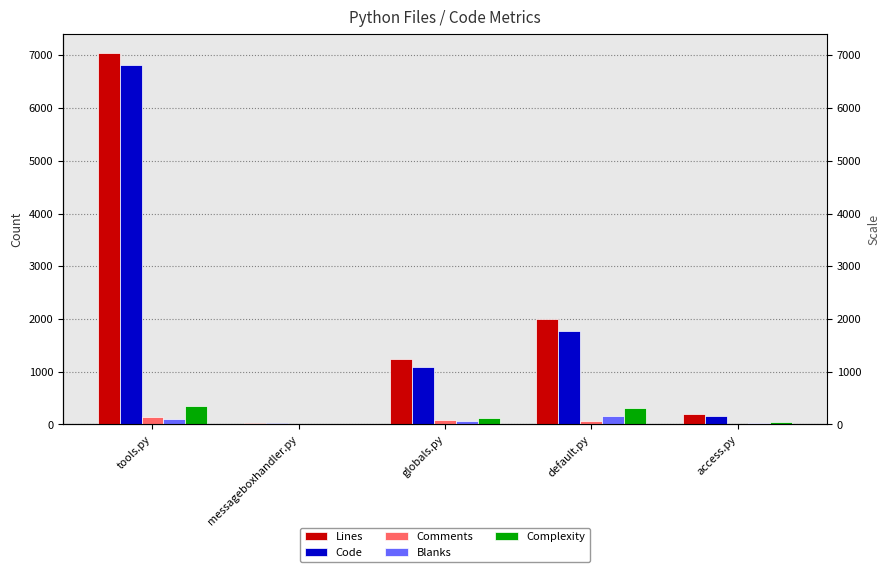

True or false: Lines has a value of 563 at default.py.

False